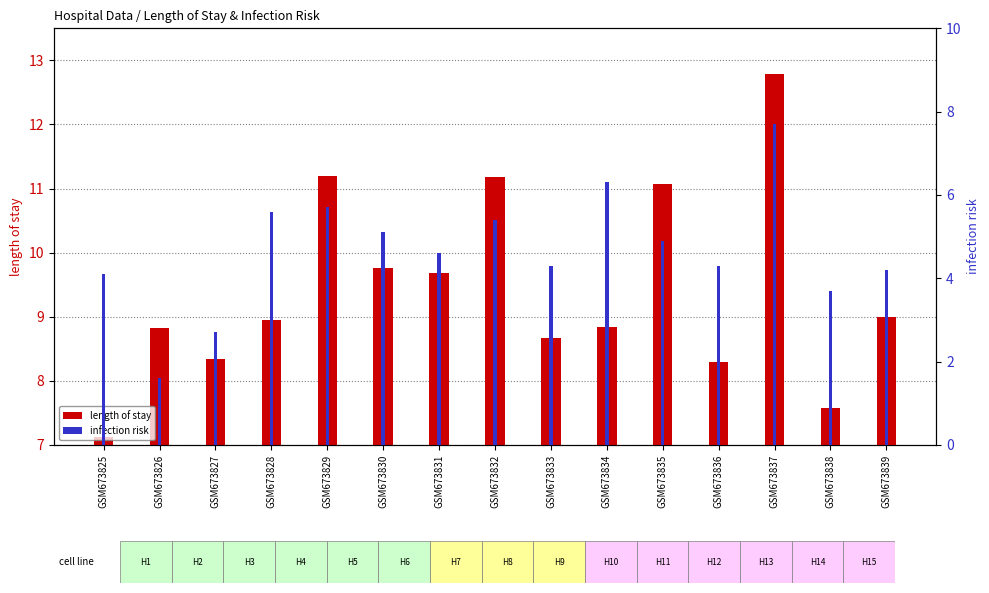

The value of infection risk at GSM673839 is 4.2. True or false?

True